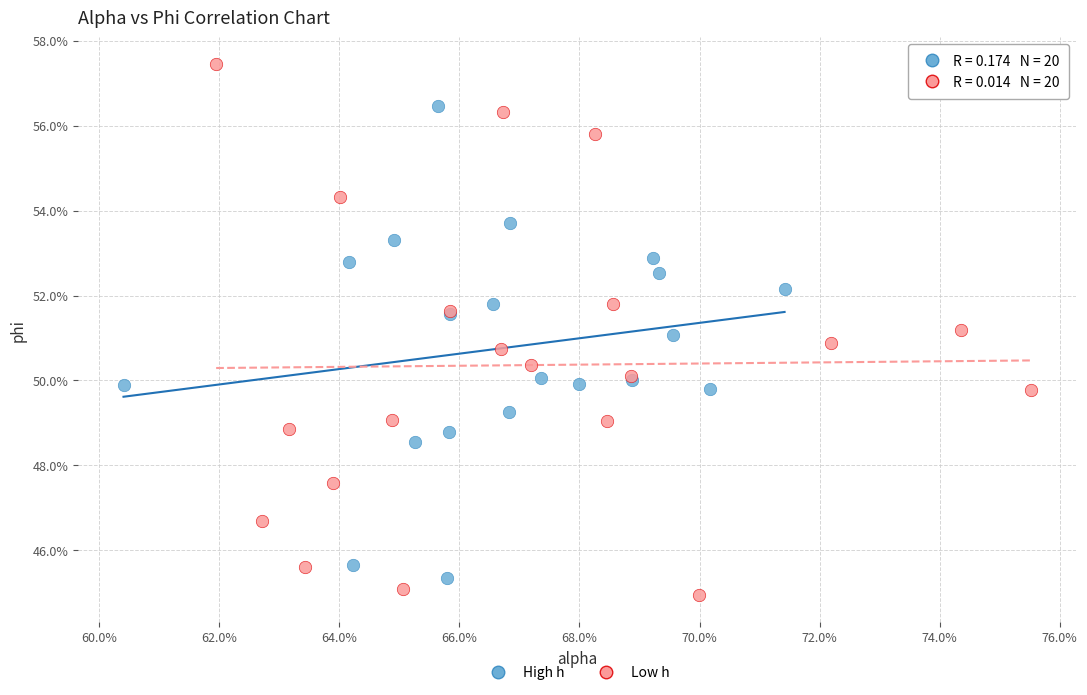

Which series has the widest spread of Y values?

Low h